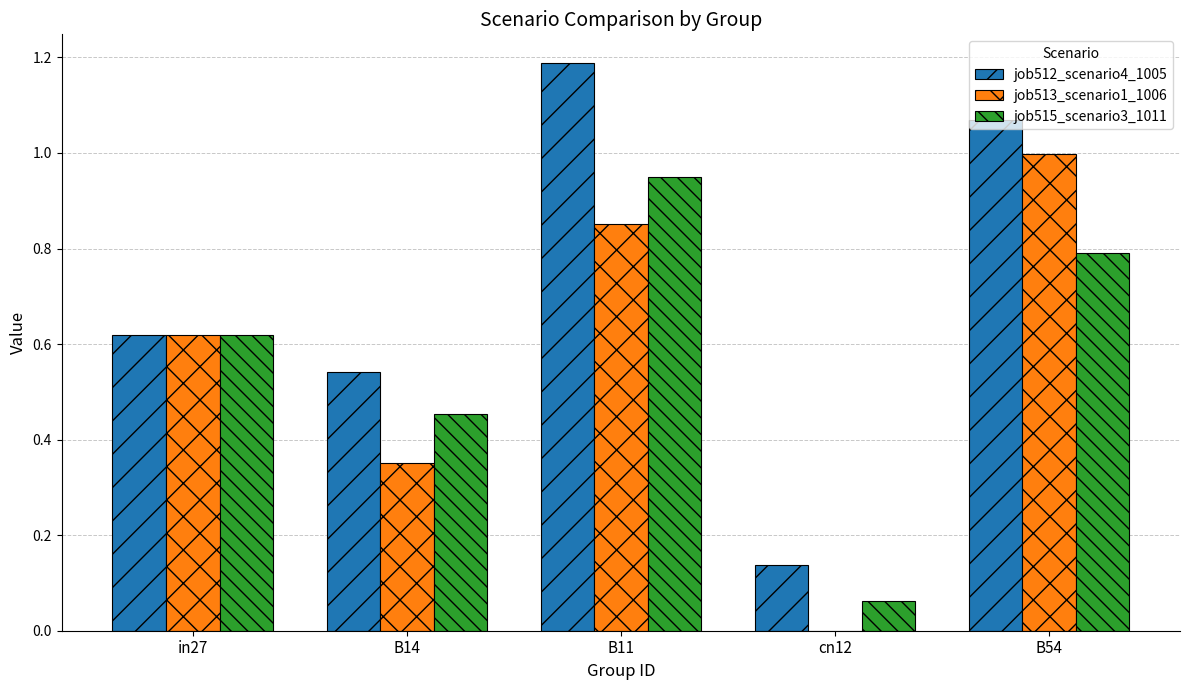

What is the sum of the job512_scenario4_1005 values at B14 and in27?

1.2